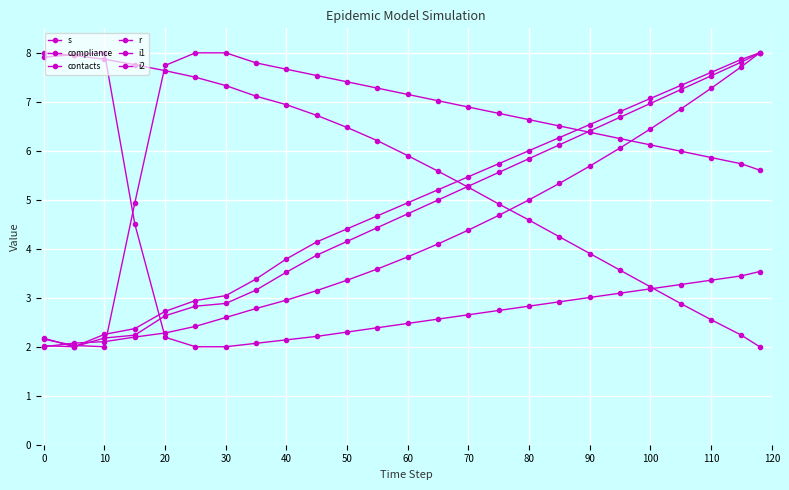

Does the chart have visible grid lines?

Yes